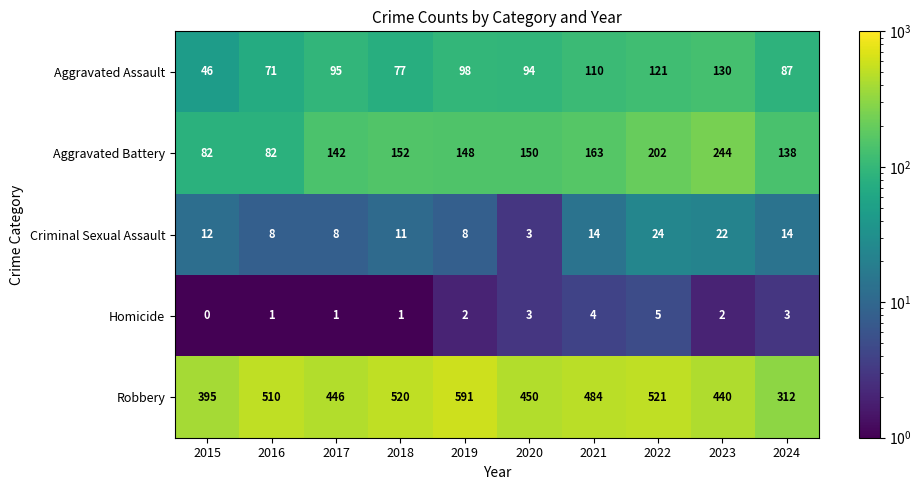

What is the difference between the Criminal Sexual Assault values at 2024 and 2022?

10